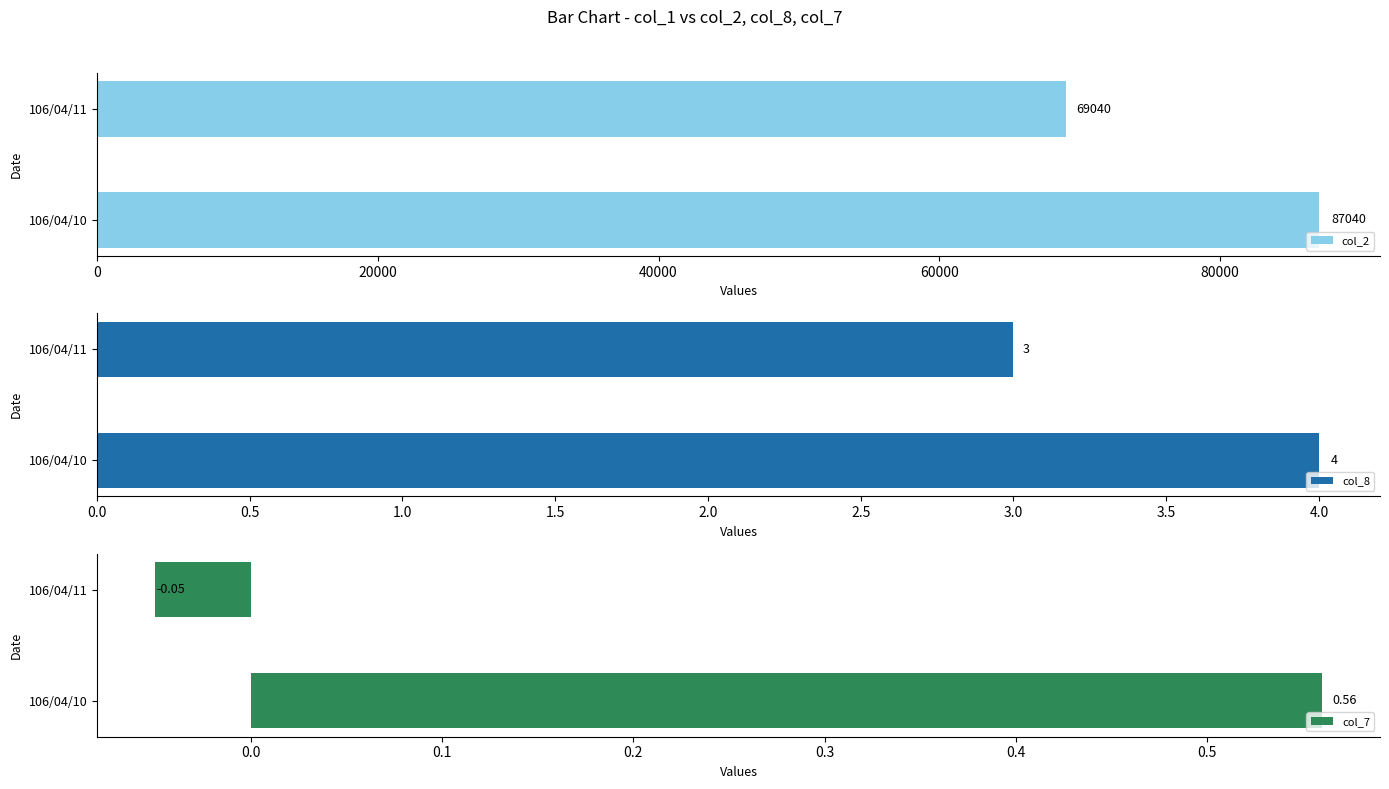

What is the difference between the maximum and minimum values in the col_7 series?

0.6